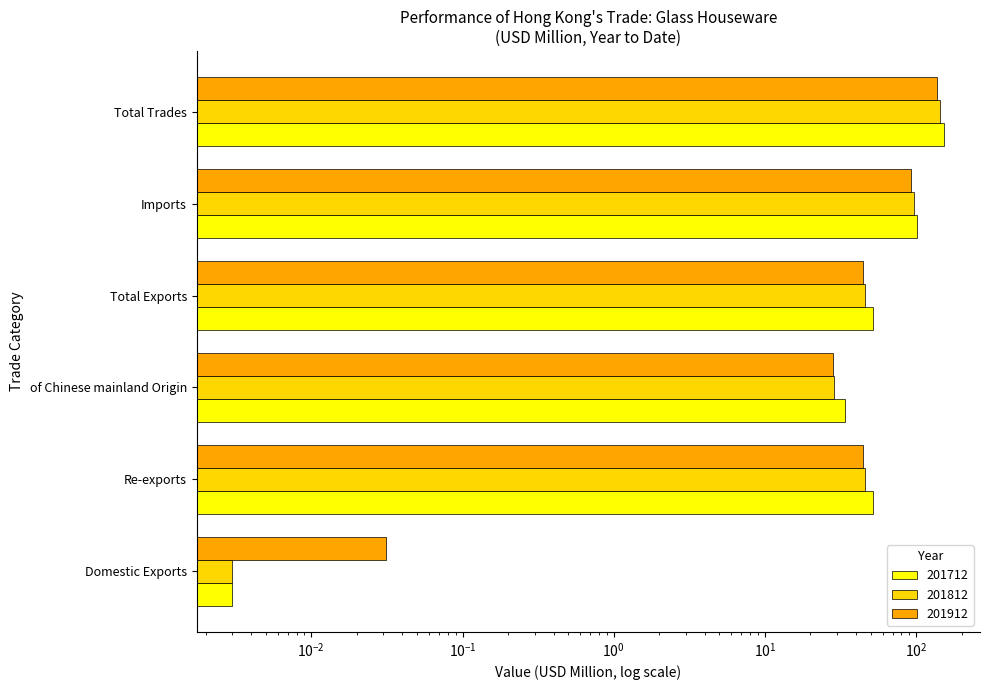

How many bars are there in each group?

3